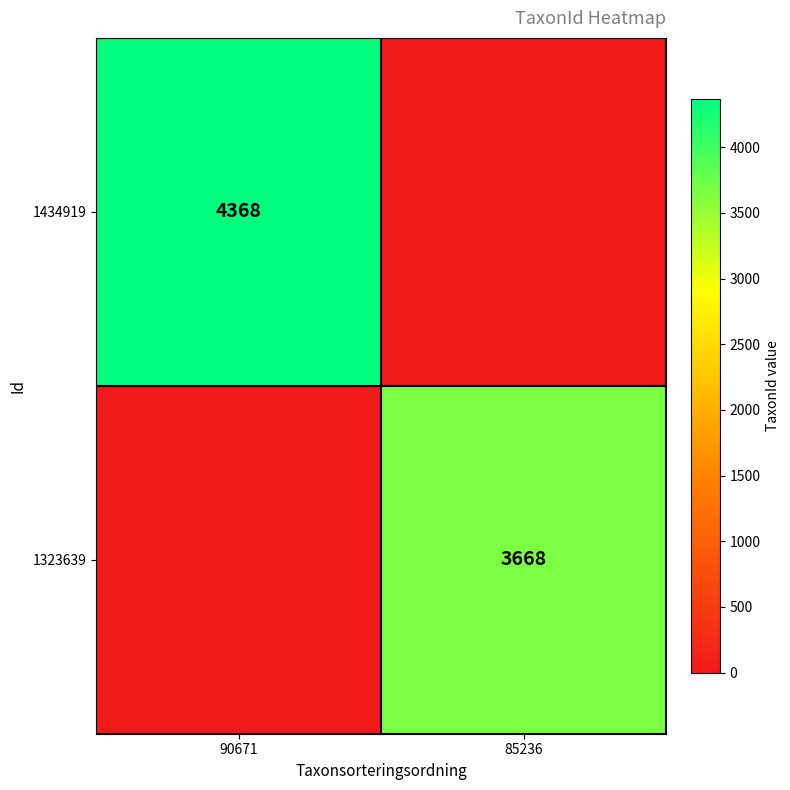

At which category does the chart reach its peak across all series?

90671